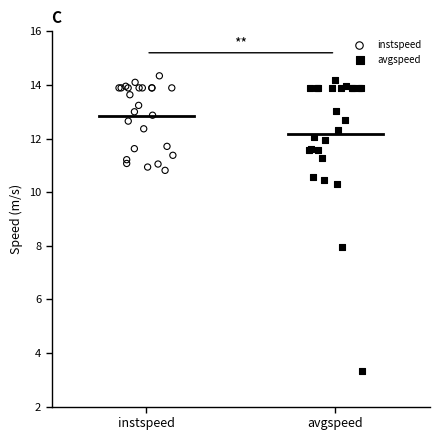

Which series has the largest Y range (max minus min)?

avgspeed